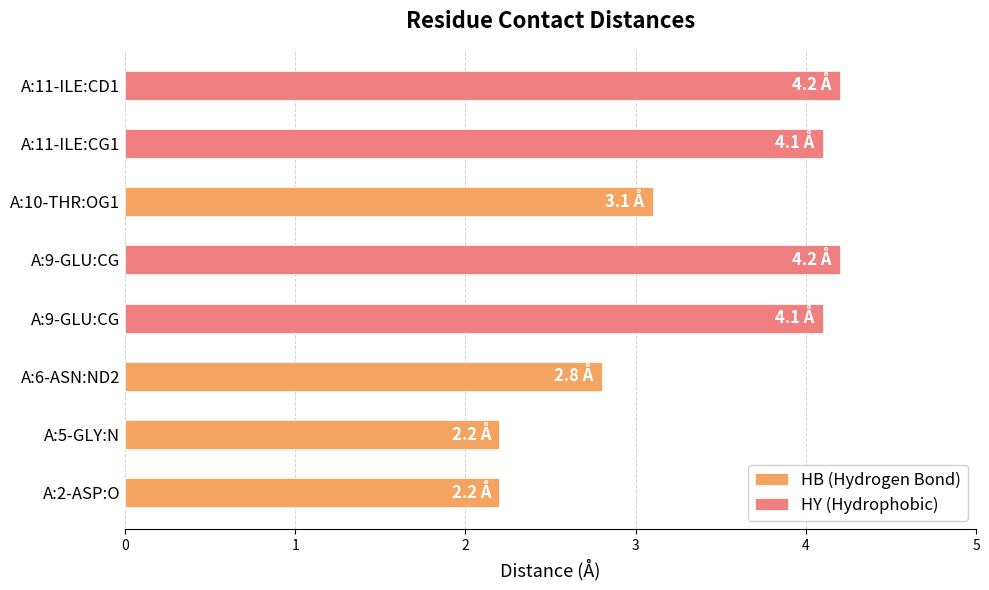

Reading right to left, transcribe all the data shown in this chart.

4.2	4.1	3.1	4.2	4.1	2.8	2.2	2.2